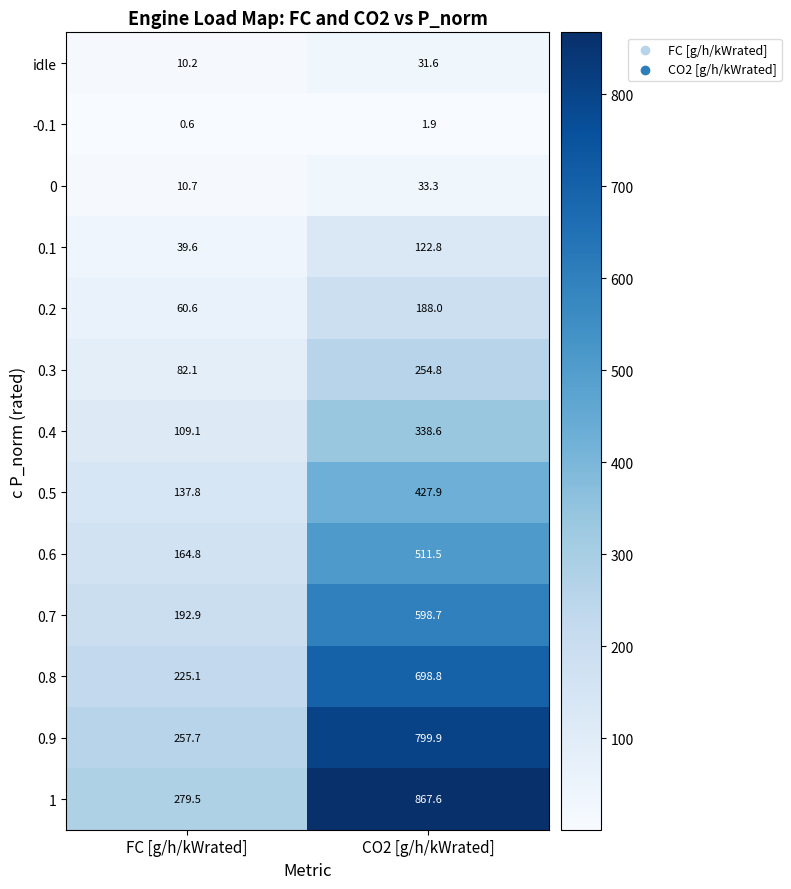

Which series has the widest spread of values?

1